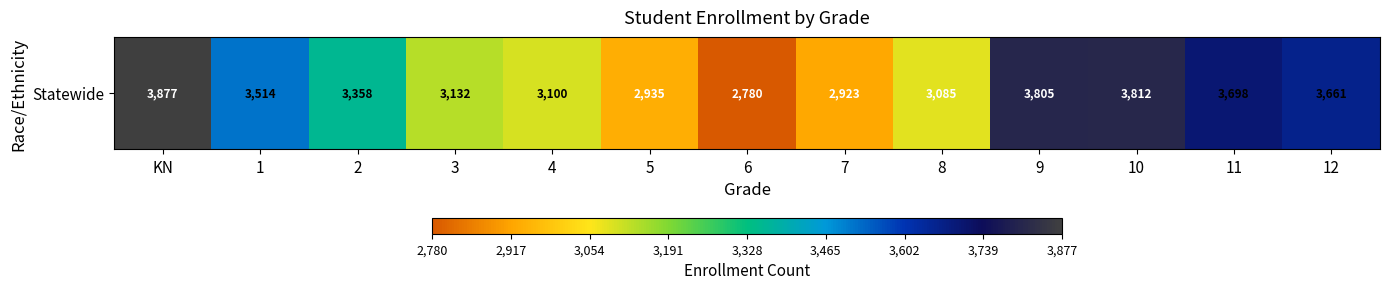

List the labels in order of value, largest first.

KN, 10, 9, 11, 12, 1, 2, 3, 4, 8, 5, 7, 6